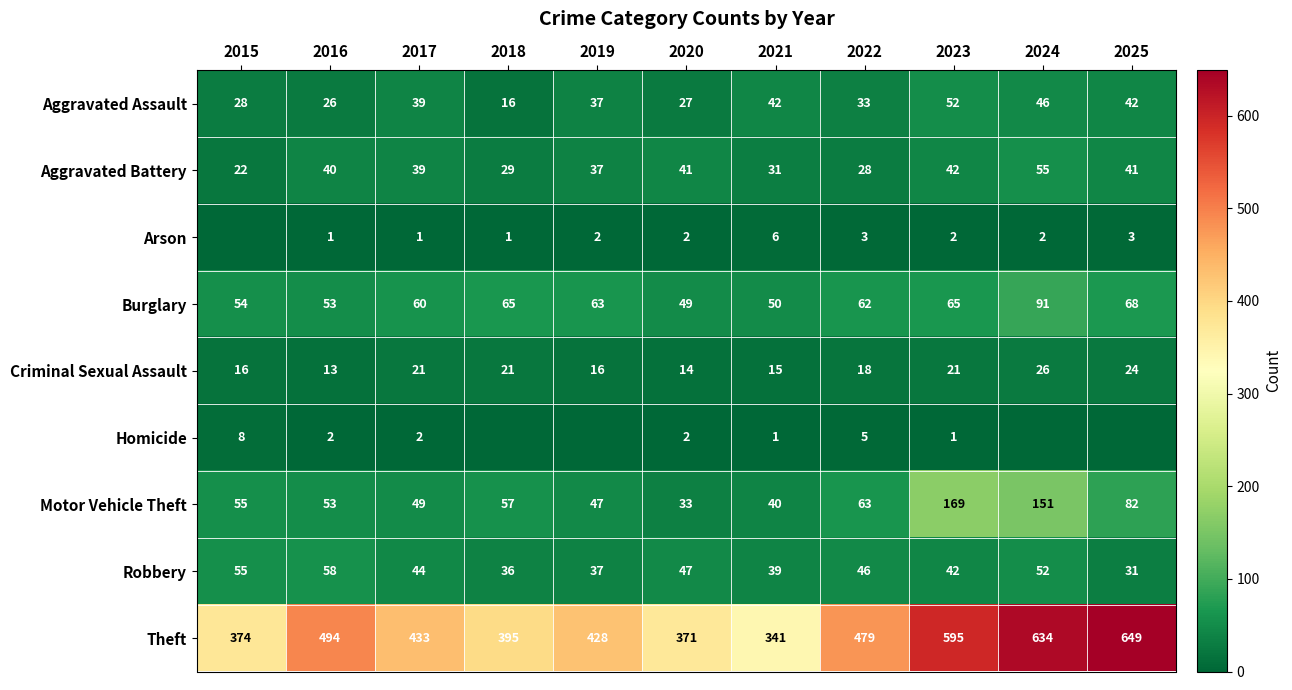

What is the total value across all series at 2022?

737